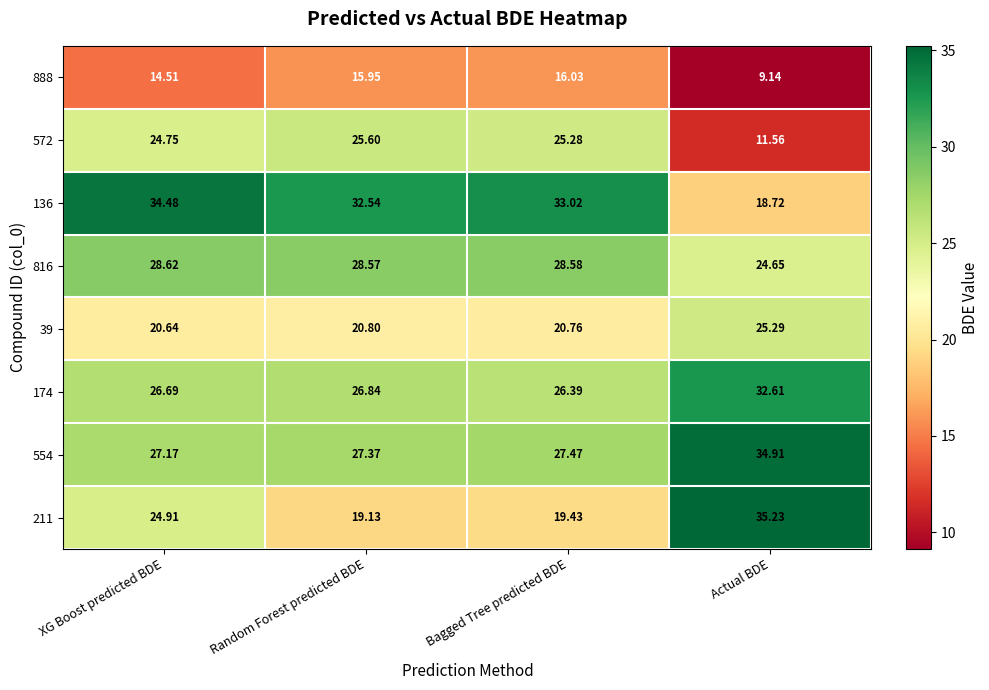

What is the difference between the highest and lowest values at Random Forest predicted BDE?

16.6